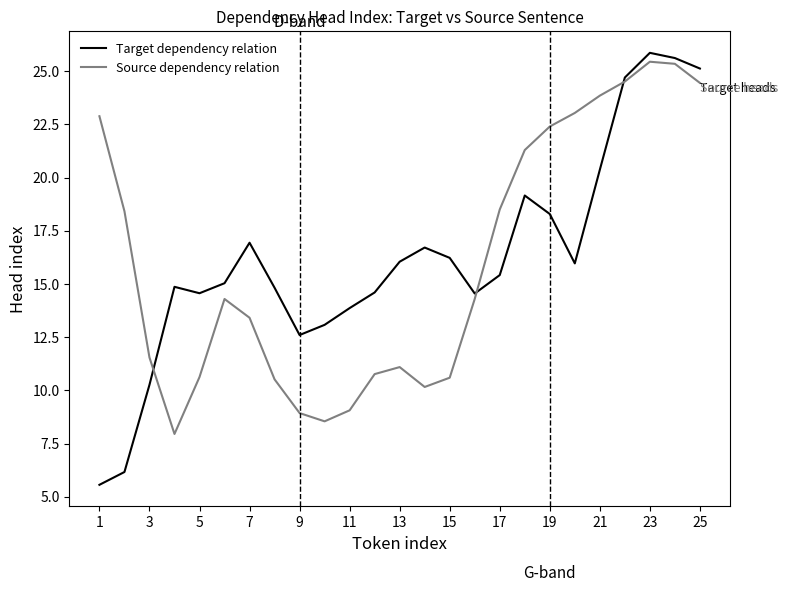

What is the lowest value of the Source dependency relation series?

8.0